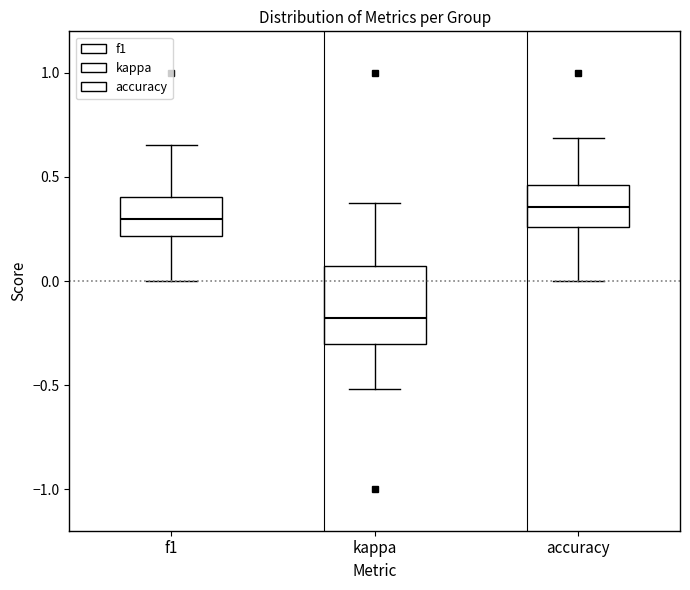

Reading left to right, read every box against the y-axis: the position of its median line, the range the box covers, and the ends of its whiskers. The values are not printed on the chart, so give them approximately, as read against the axis.

f1: median 0.30, box 0.20 to 0.40, whiskers 0.00 to 0.65
kappa: median -0.20, box -0.30 to 0.05, whiskers -0.50 to 0.40
accuracy: median 0.35, box 0.25 to 0.45, whiskers 0.00 to 0.70